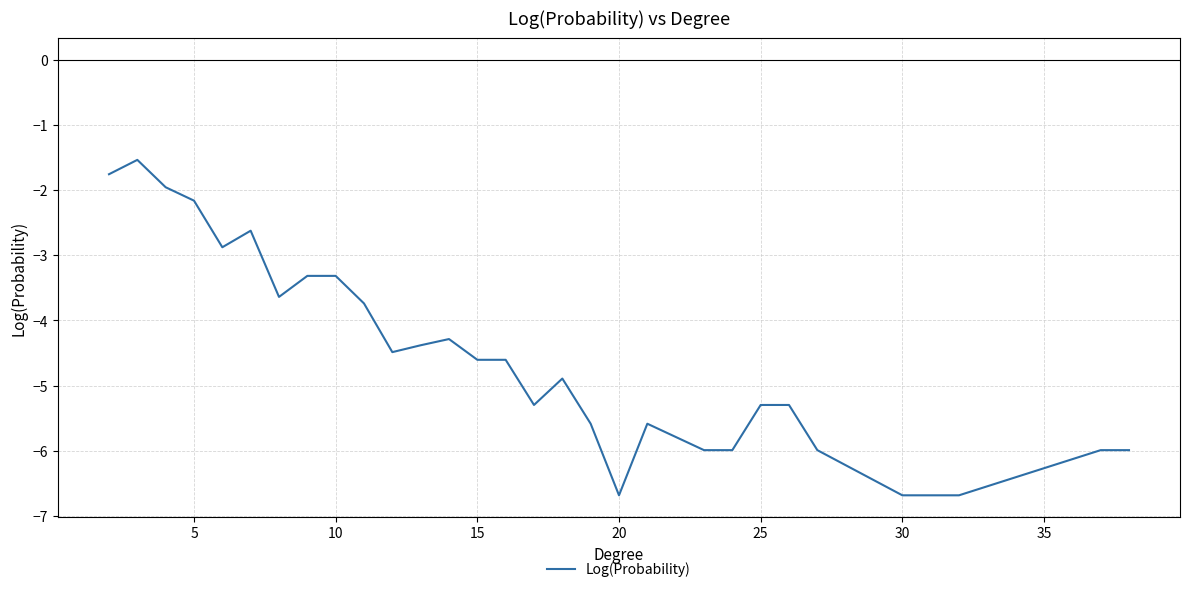

What is the smallest value displayed?

-6.7